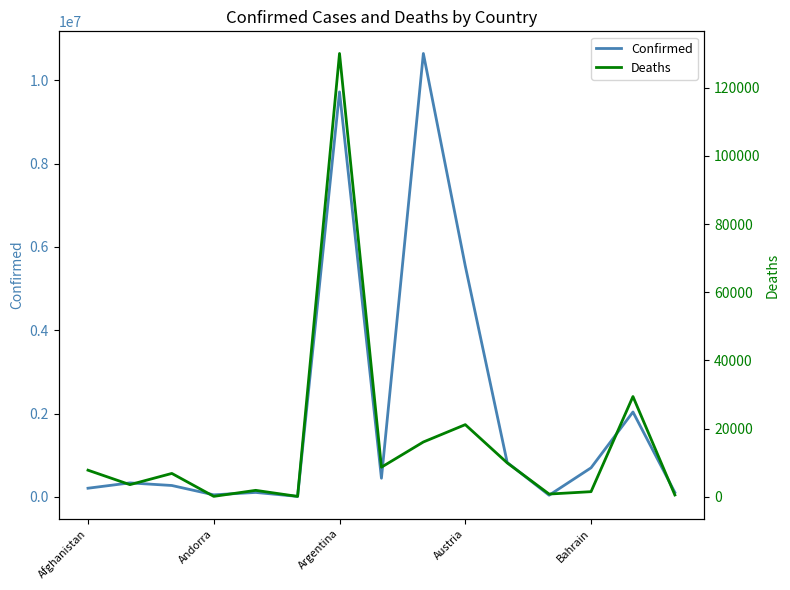

The Confirmed series shows 2064477 at Austria. True or false?

False